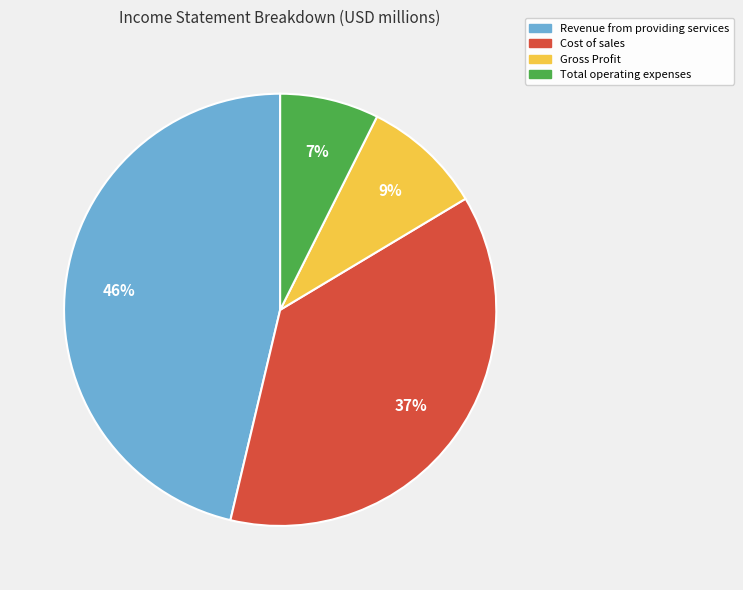

How many segments does this pie chart have?

4